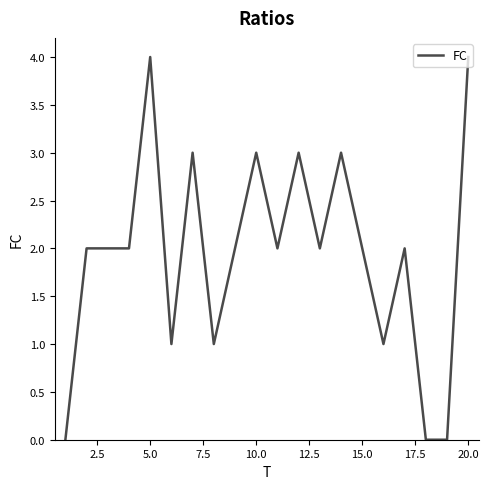

What is the difference between the maximum and minimum values?

4